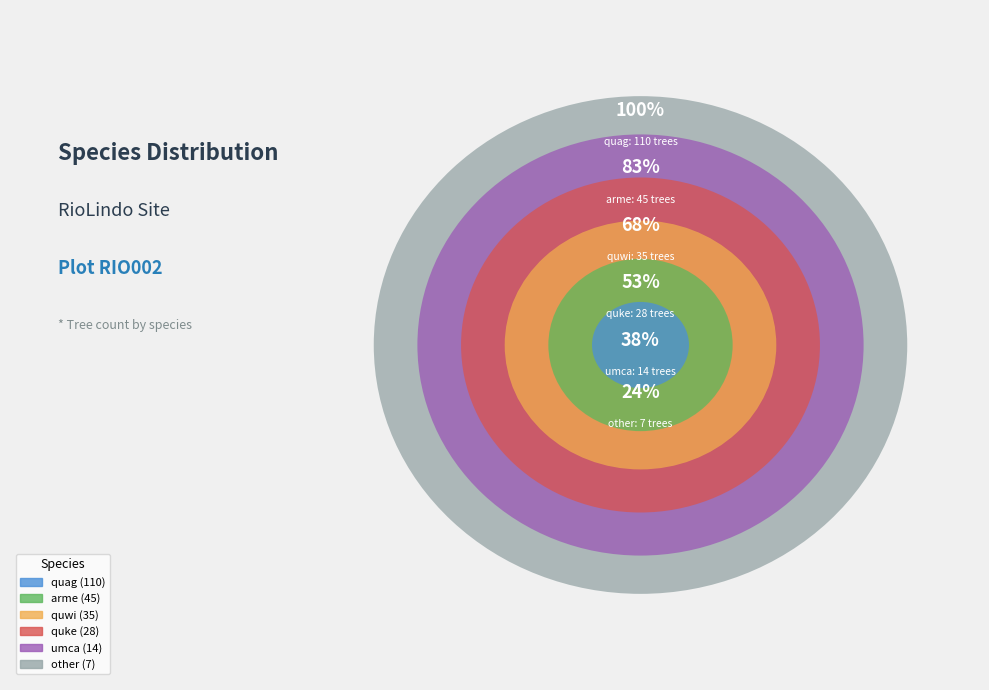

Count the number of slices in the pie.

6